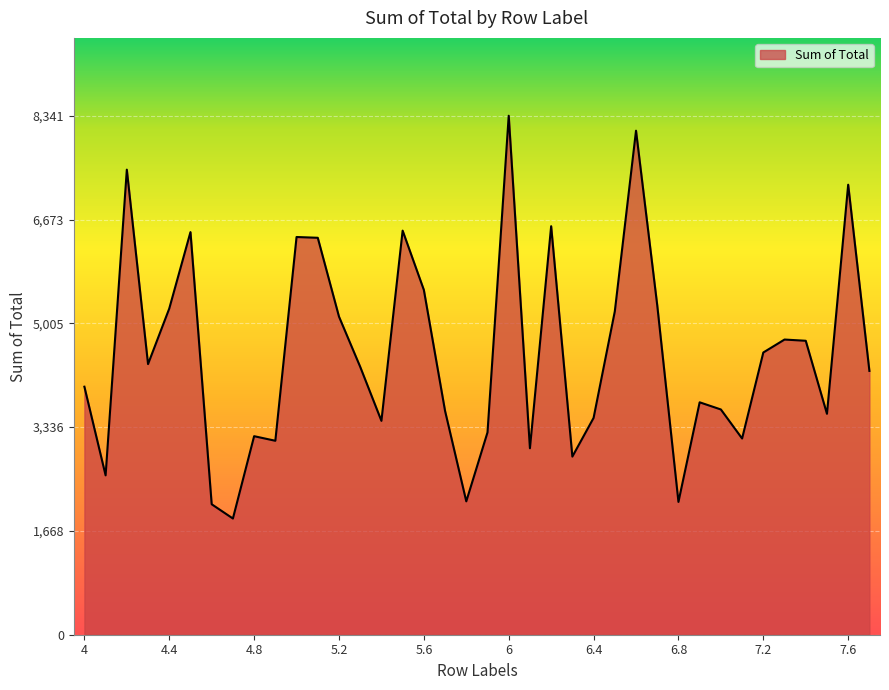

What is the difference between the maximum and minimum values?

6474.2